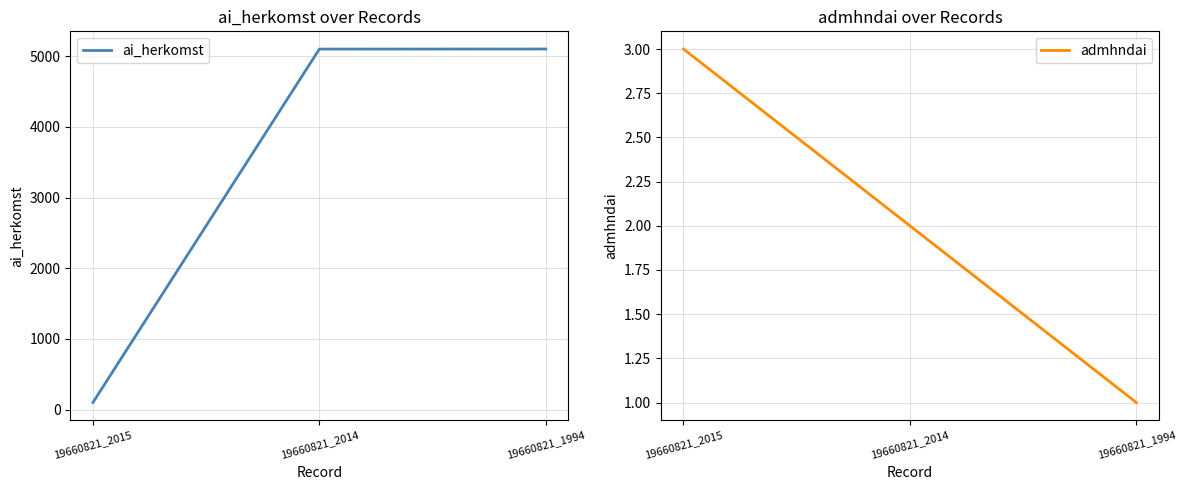

Which series has the largest total across all categories?

ai_herkomst